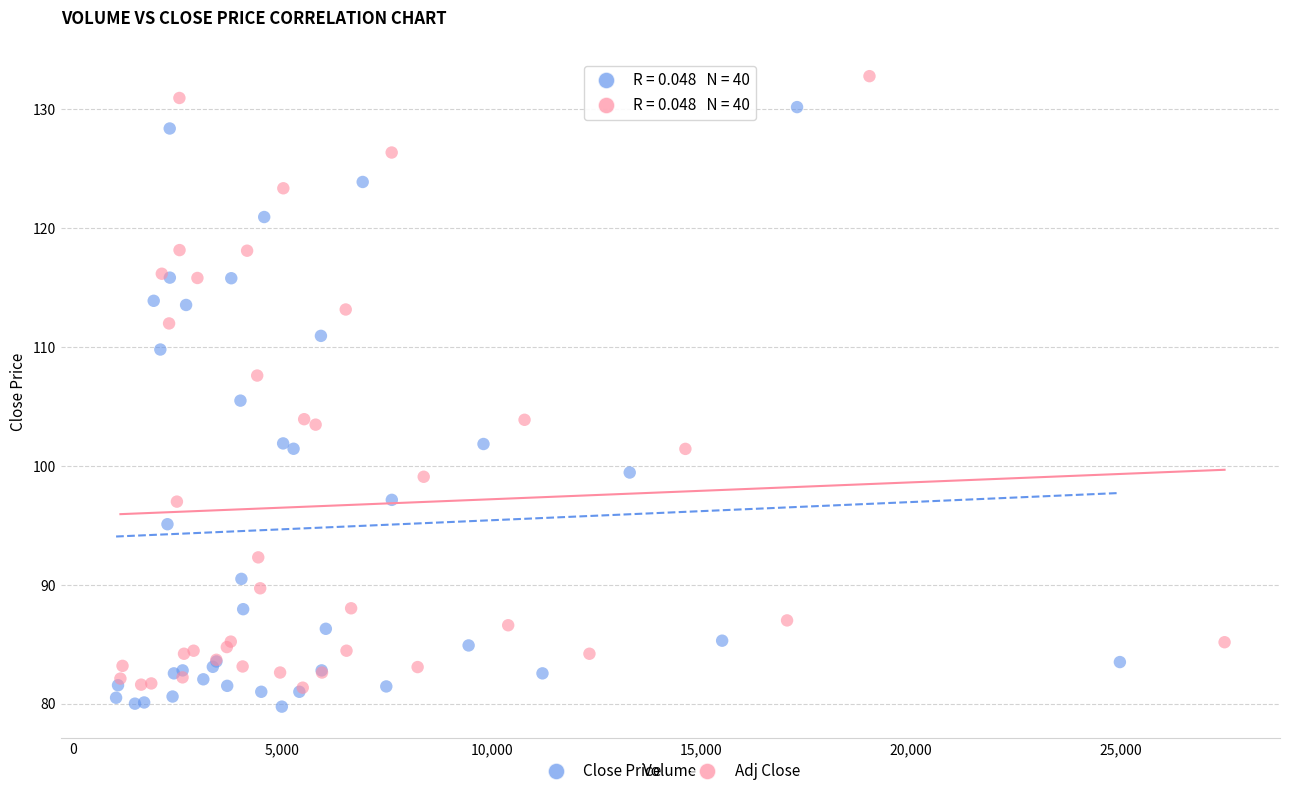

Which series has the widest spread of Y values?

Adj Close